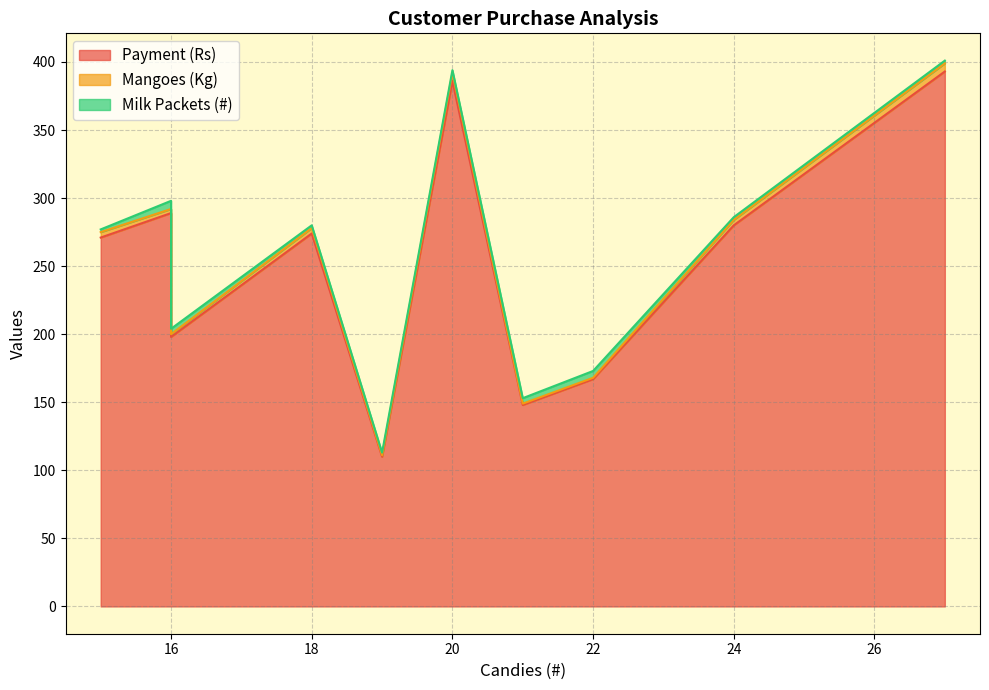

The Mangoes (Kg) series shows 1 at C_6. True or false?

False